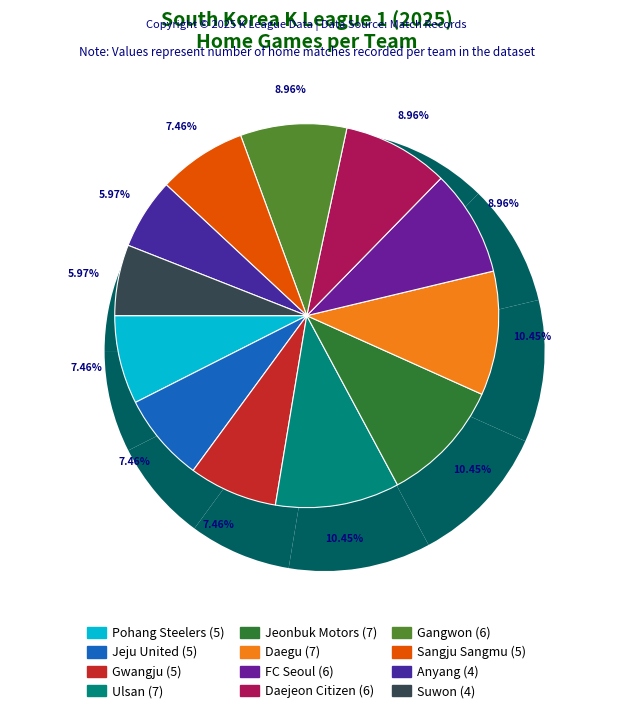

What is the smallest slice in the pie chart?

Anyang